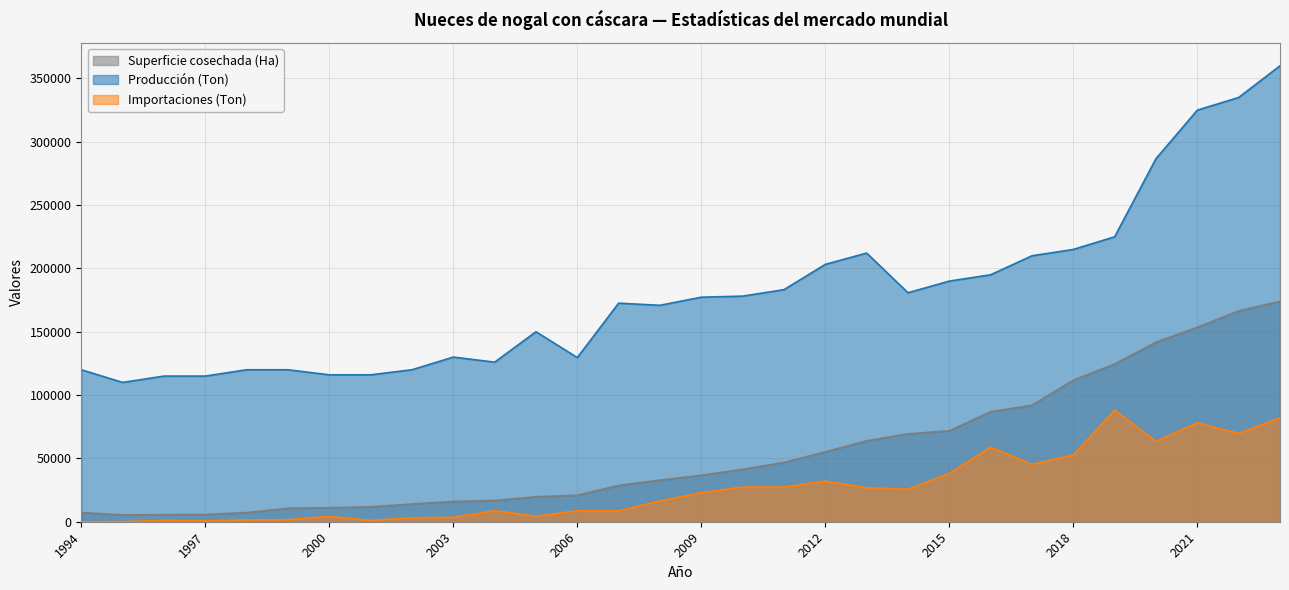

What is the sum of all Producción (Ton) values?

5407628